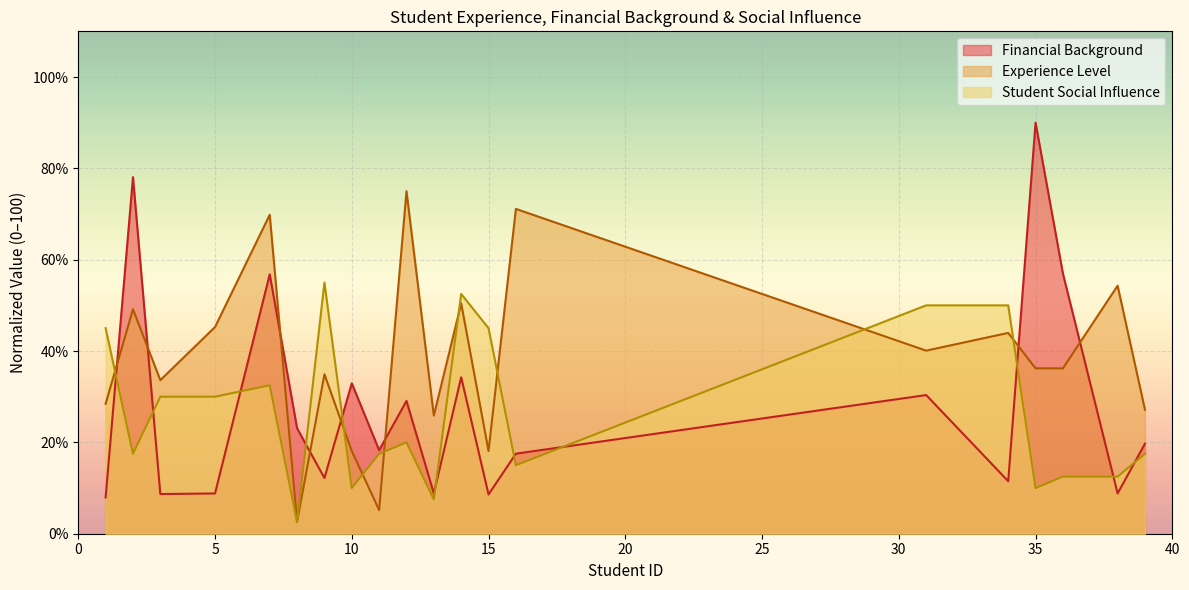

Rank the categories by Financial Background value from lowest to highest.

1, 15, 3, 5, 13, 38, 34, 9, 16, 11, 39, 8, 12, 31, 10, 14, 7, 36, 2, 35